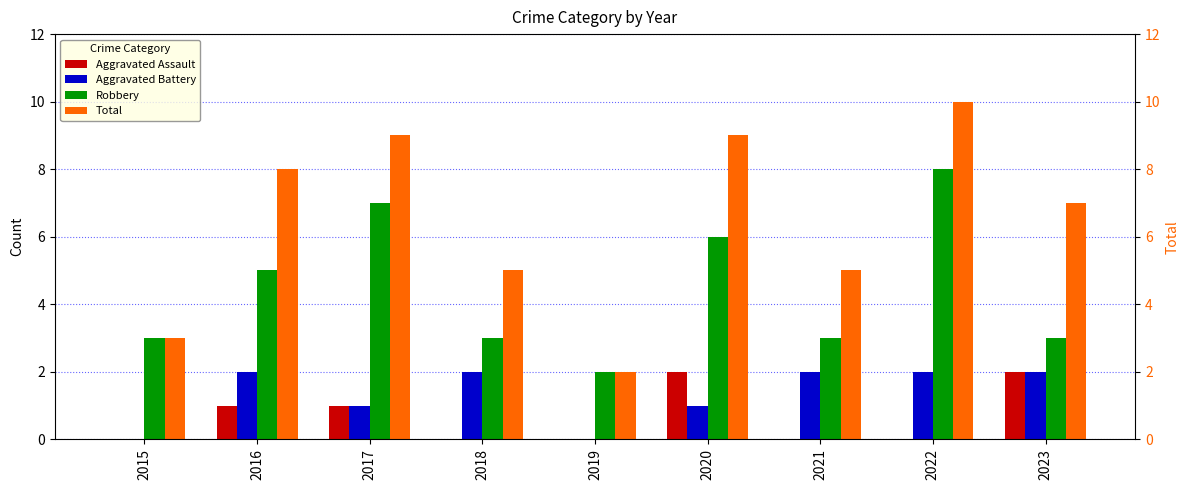

Reading left to right, transcribe all the data shown in this chart.

Aggravated Assault: 2015=0	2016=1	2017=1	2018=0	2019=0	2020=2	2021=0	2022=0	2023=2
Aggravated Battery: 2015=0	2016=2	2017=1	2018=2	2019=0	2020=1	2021=2	2022=2	2023=2
Robbery: 2015=3	2016=5	2017=7	2018=3	2019=2	2020=6	2021=3	2022=8	2023=3
Total: 2015=3	2016=8	2017=9	2018=5	2019=2	2020=9	2021=5	2022=10	2023=7